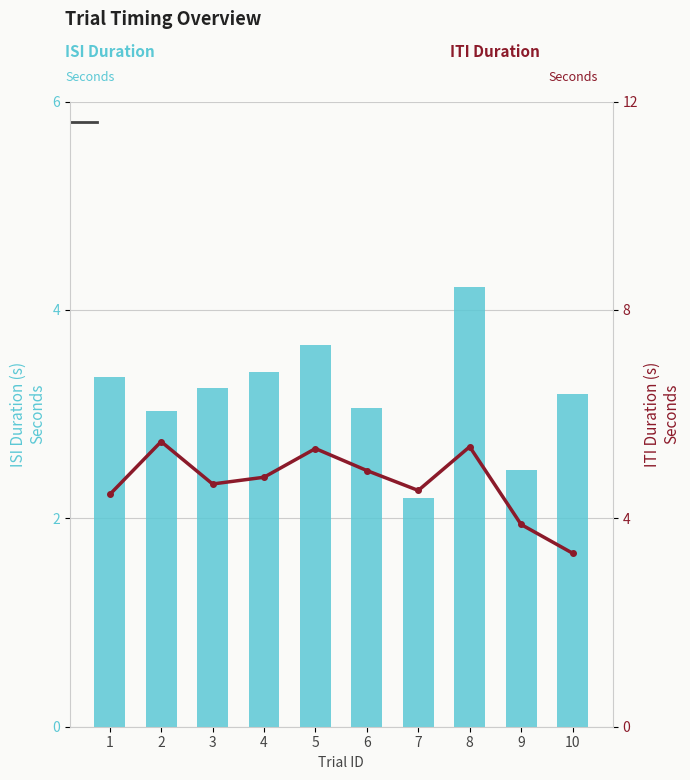

Rank the series by their maximum value, from lowest to highest.

ISI Duration (s), ITI Duration (s)